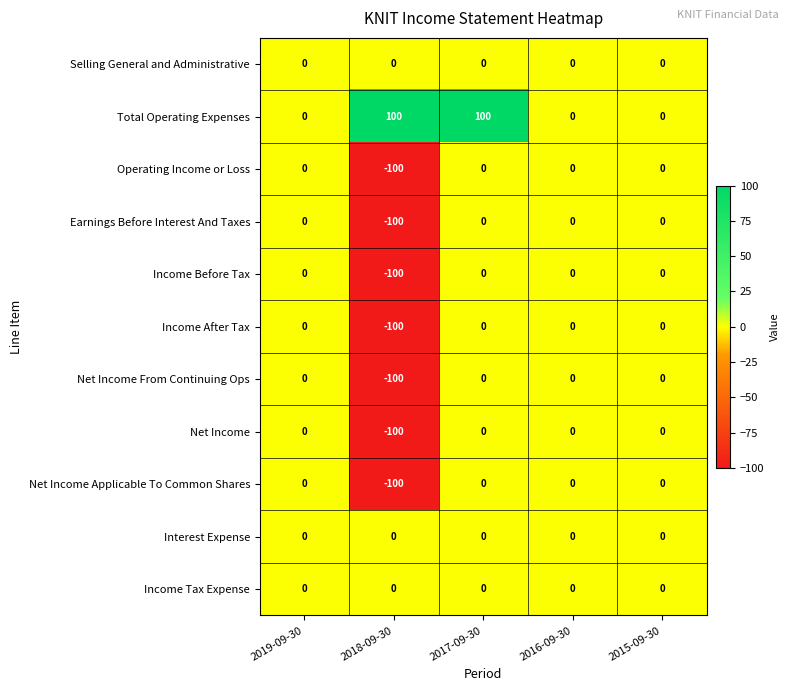

Which series changed the most between 2017-09-30 and 2016-09-30?

Total Operating Expenses